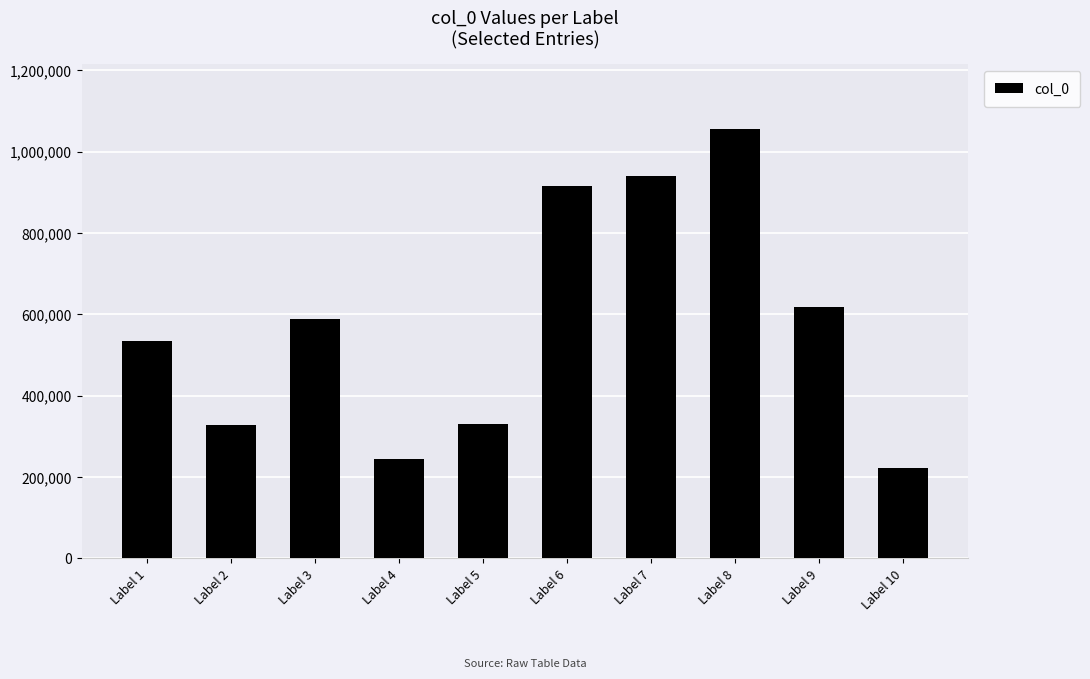

Approximately how many times larger is the value at Label 7 compared to Label 1?

1.8